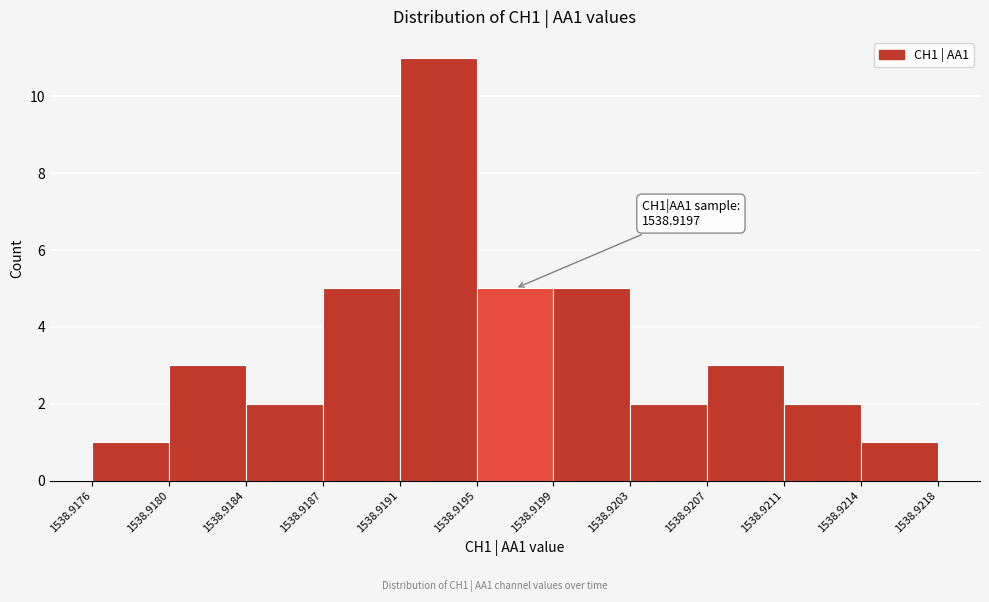

Over which range of the x-axis is the bar tallest?

1538.9191 to 1538.9195